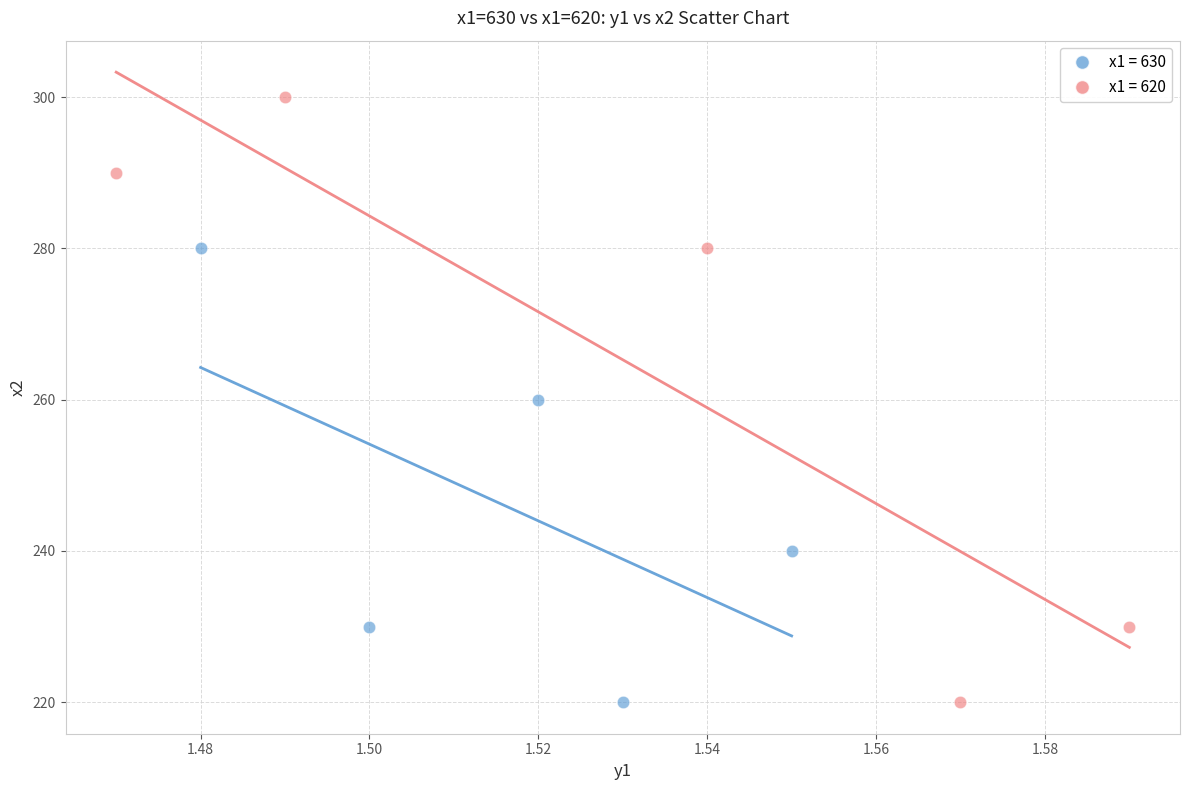

Which series has the widest spread of Y values?

x1 = 620